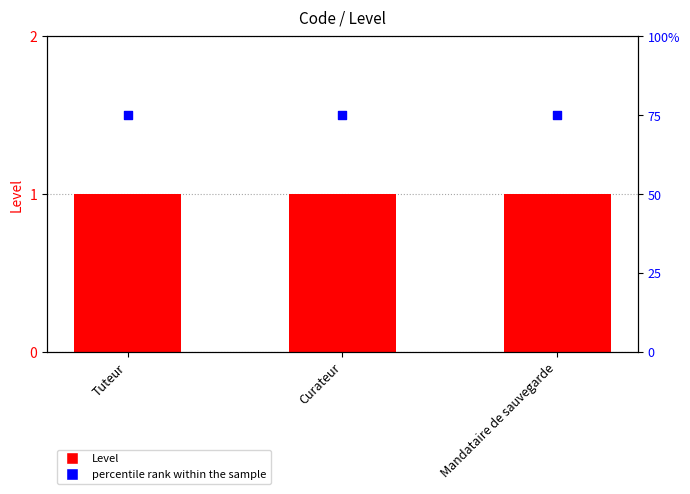

Which series has the largest Y range (max minus min)?

Level